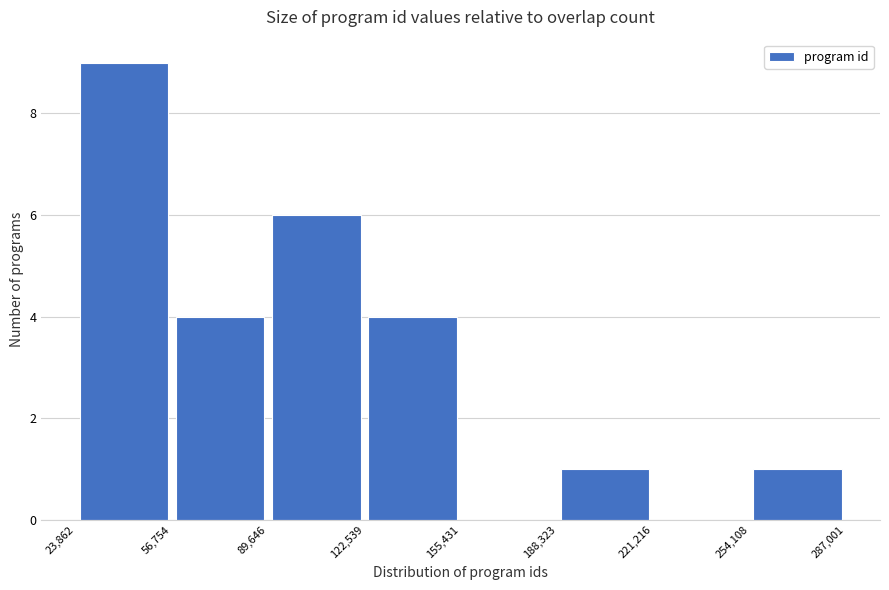

Over which range of the x-axis is the bar tallest?

23,862 to 56,754